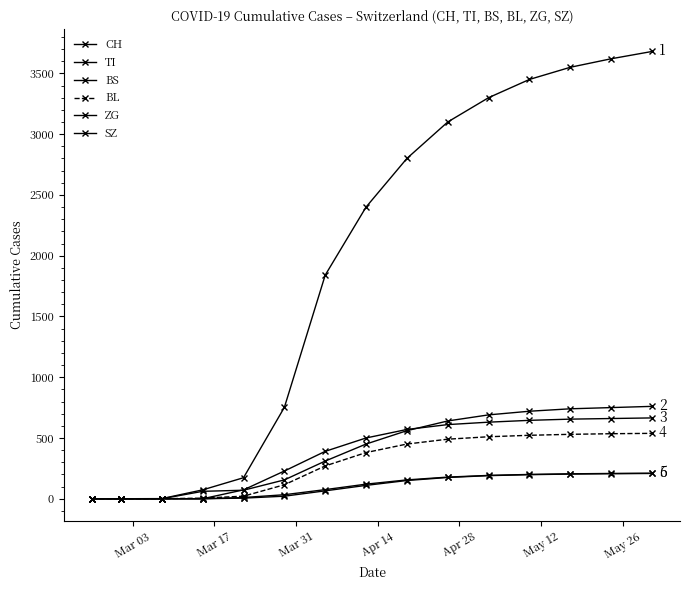

How many series are shown in this chart?

6